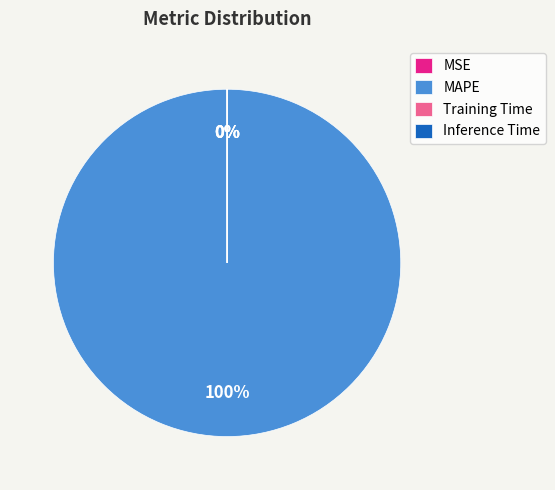

Is the sum of MSE and MAPE greater than half?

Yes